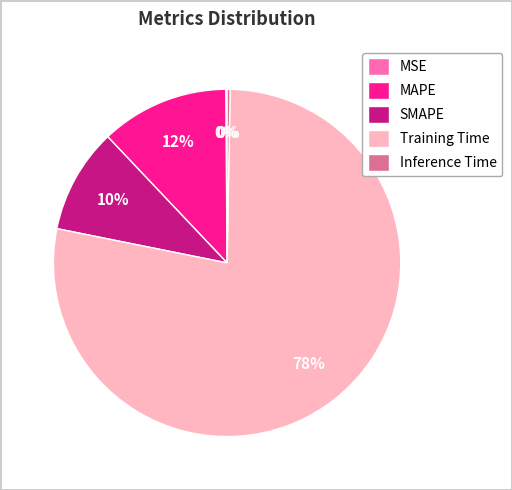

What is the majority slice?

Training Time